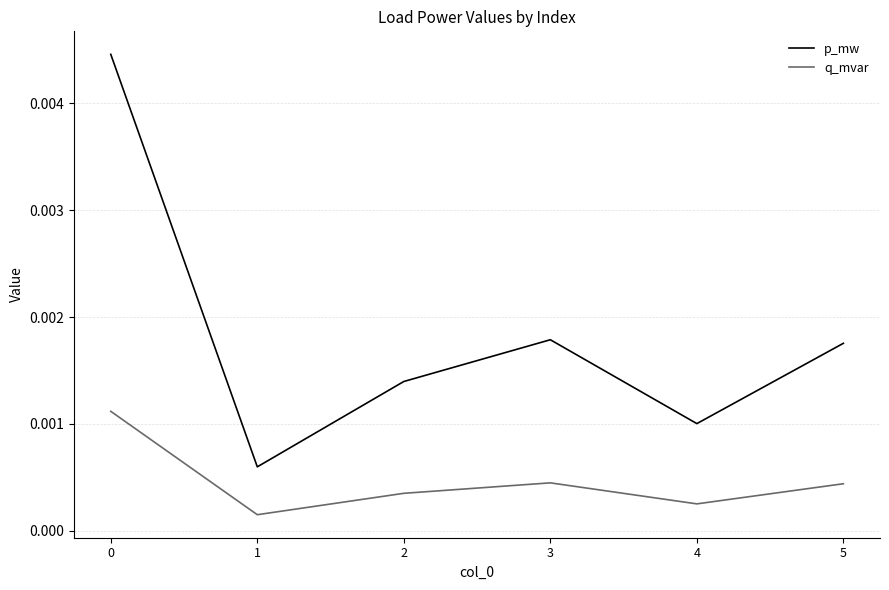

Rank the series by their maximum value, from lowest to highest.

q_mvar, p_mw